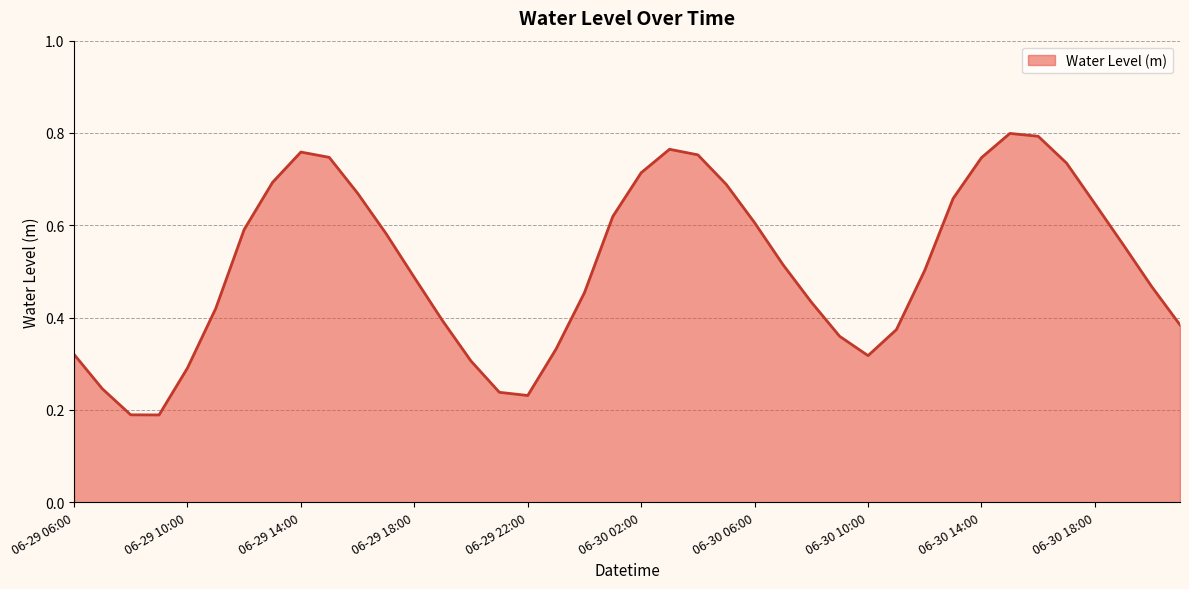

What is the smallest value displayed?

0.2